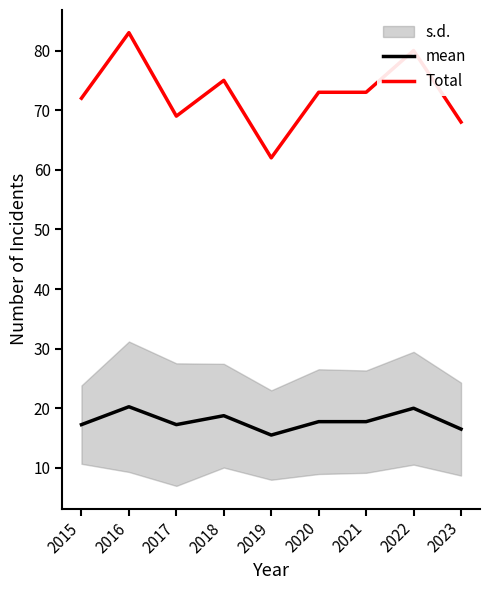

Reading left to right, list all the values displayed in this chart.

mean: 17.2	20.2	17.2	18.8	15.5	17.8	17.8	20.0	16.5
Total: 72.0	83.0	69.0	75.0	62.0	73.0	73.0	80.0	68.0